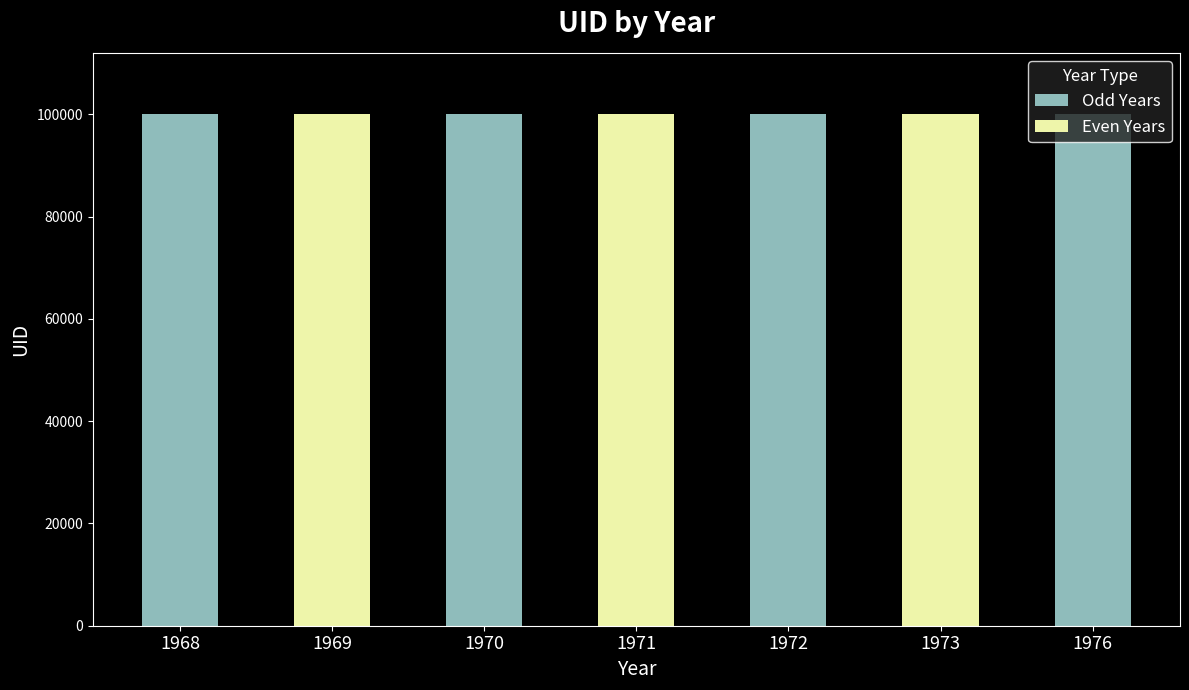

Does the chart contain stacked bars?

No